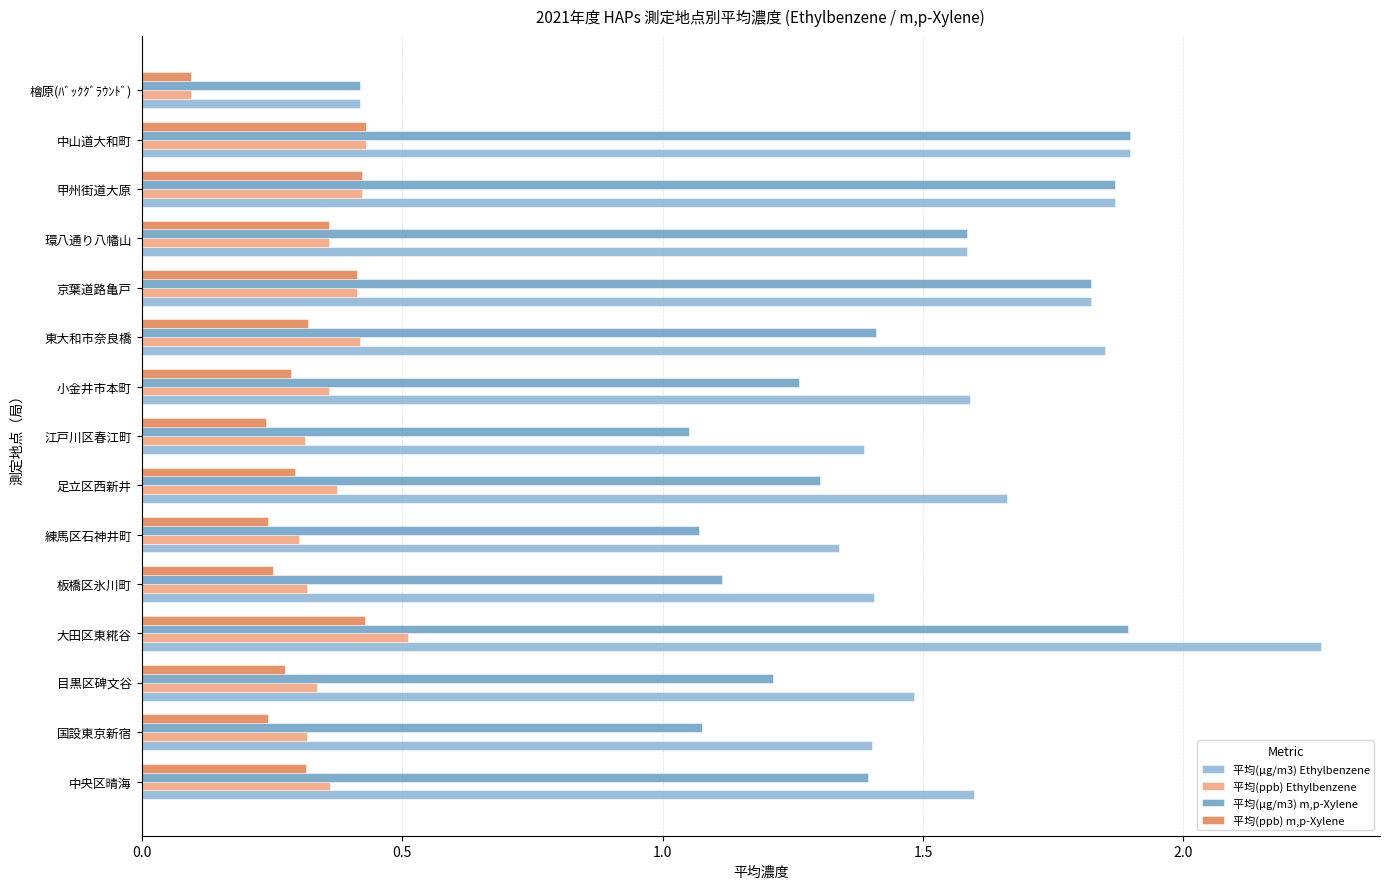

Is the value of 平均(ppb) m,p-Xylene at 環八通り八幡山 greater than the value of 平均(μg/m3) Ethylbenzene at 中山道大和町?

No